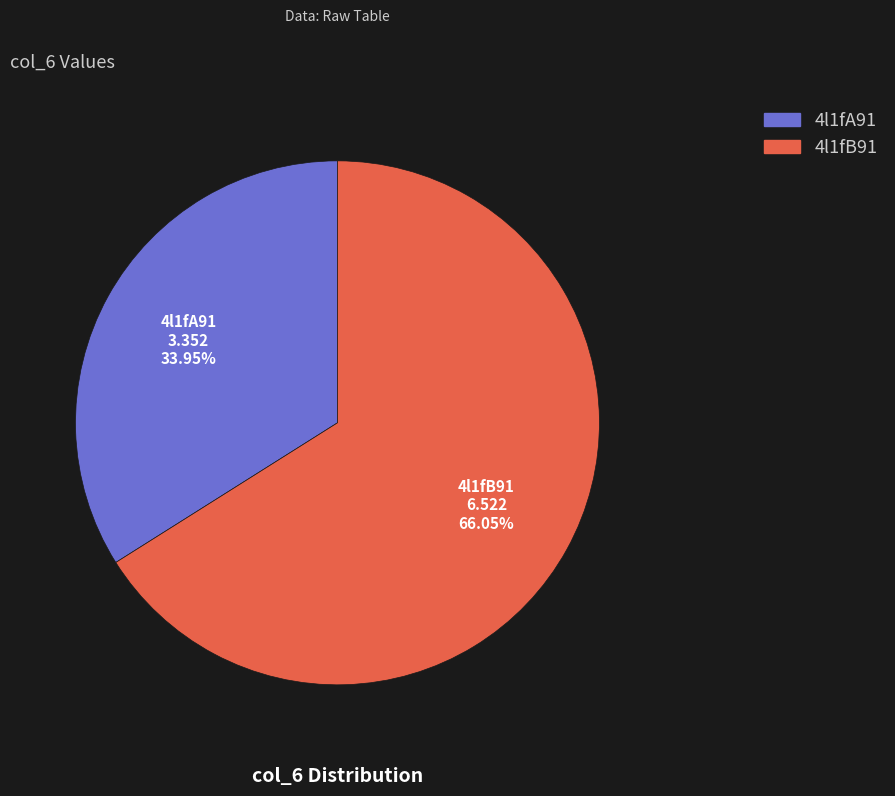

To the nearest percent, what portion does 4l1fA91 represent?

34%